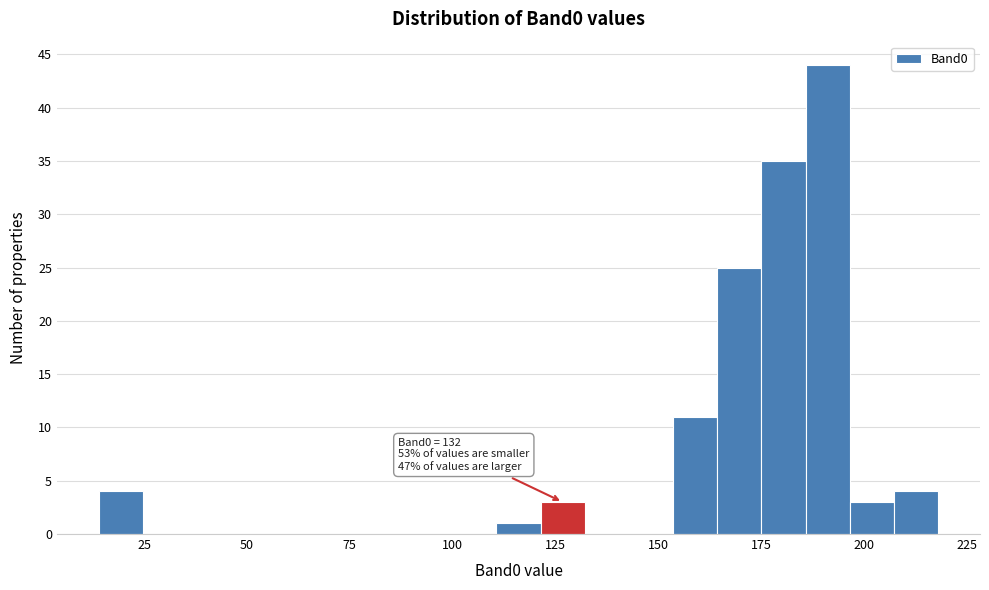

Read against the x-axis, roughly where is the centre of the tallest bar?

190